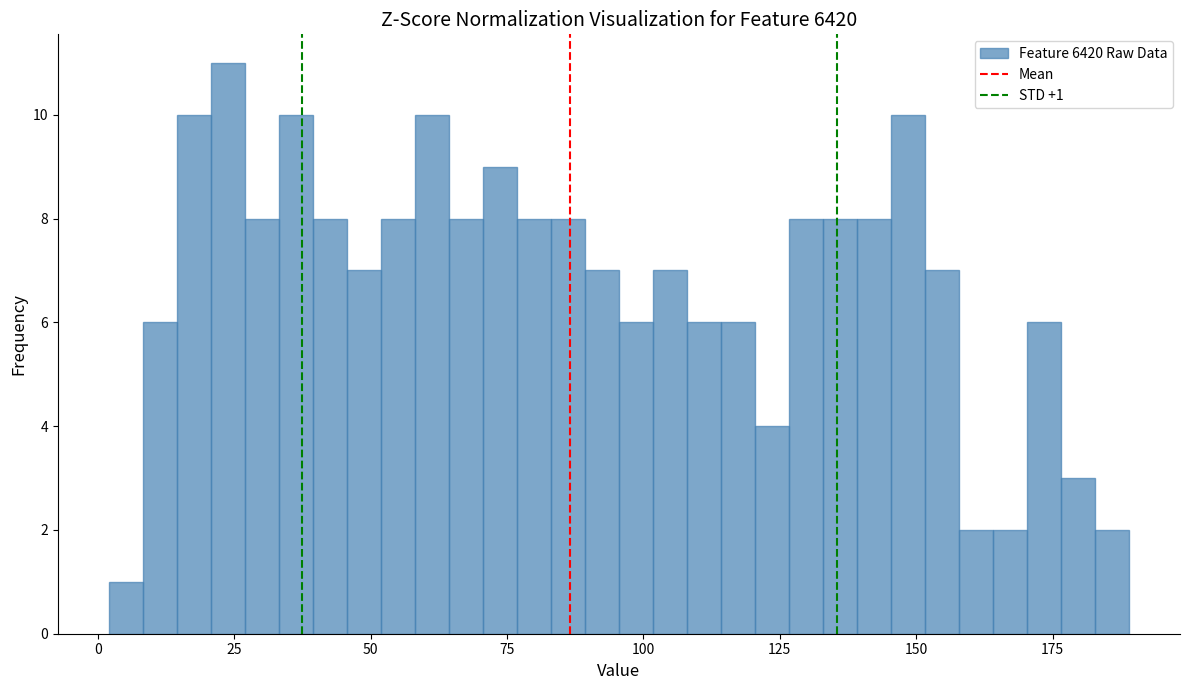

Read against the x-axis, roughly where is the centre of the tallest bar?

25